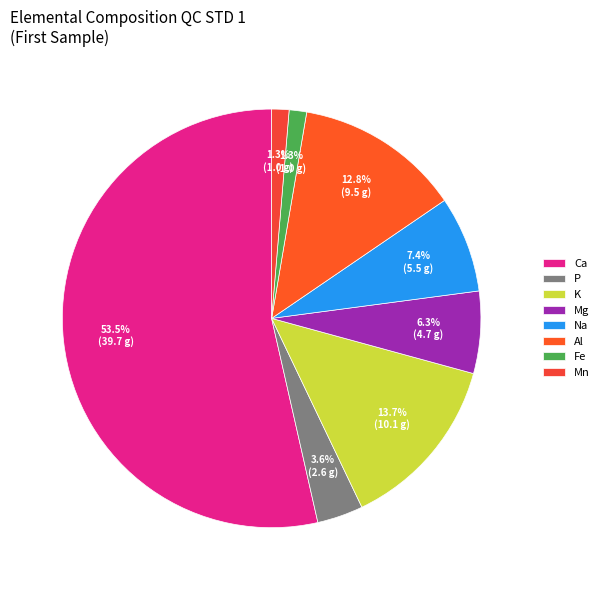

Is there a majority slice in this chart?

Yes